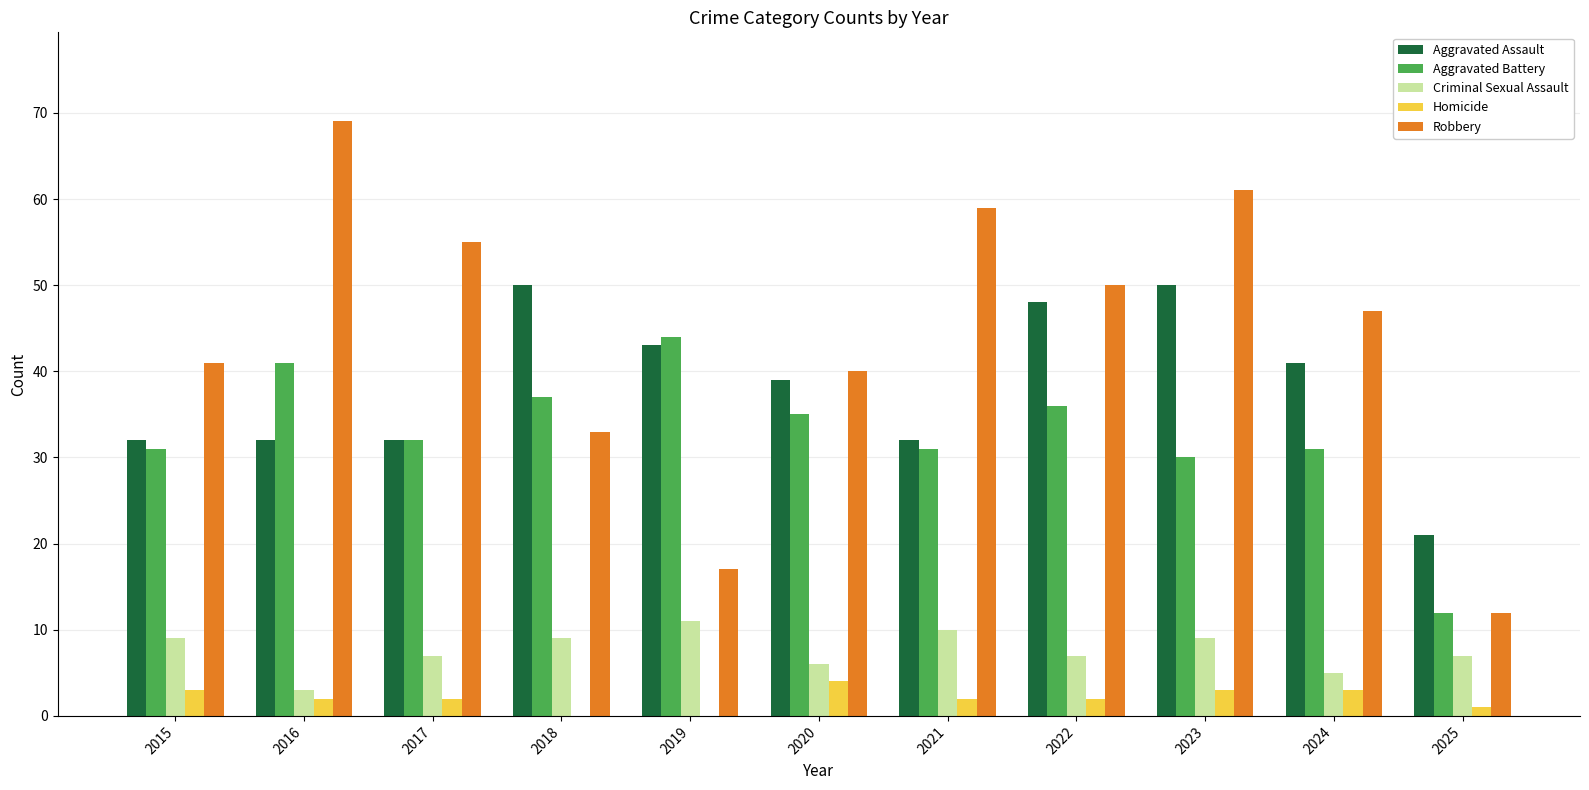

What is the sum of all Aggravated Battery values?

360